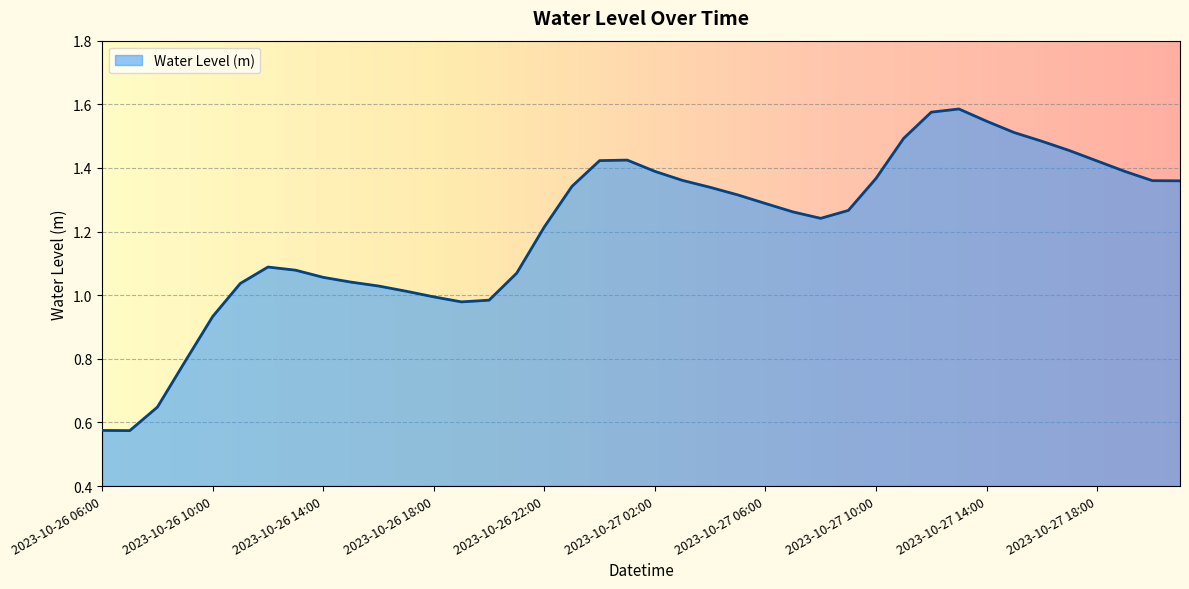

Is this an area chart (filled region under the line)?

Yes